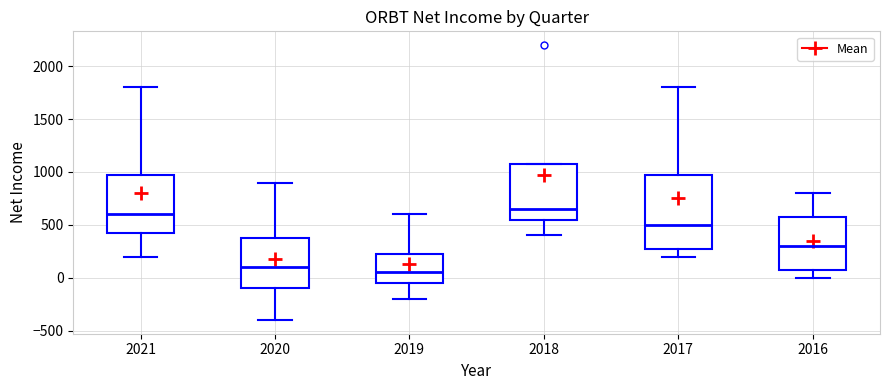

Reading left to right, read every box against the y-axis: the position of its median line, the range the box covers, and the ends of its whiskers. The values are not printed on the chart, so give them approximately, as read against the axis.

2021: median 600, box 450 to 1000, whiskers 200 to 1800
2020: median 100, box -100 to 400, whiskers -400 to 900
2019: median 50, box -50 to 250, whiskers -200 to 600
2018: median 650, box 550 to 1100, whiskers 400 to 1100
2017: median 500, box 300 to 1000, whiskers 200 to 1800
2016: median 300, box 100 to 600, whiskers 0 to 800